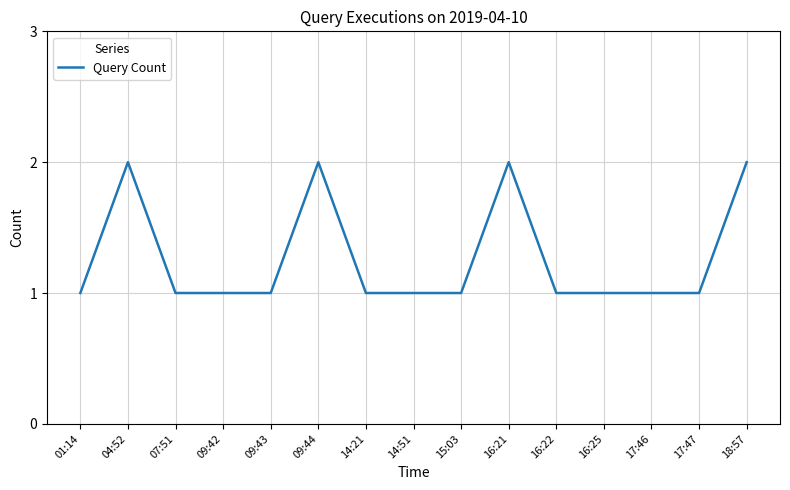

What is the ratio of the value at 16:22 to the value at 04:52?

0.5